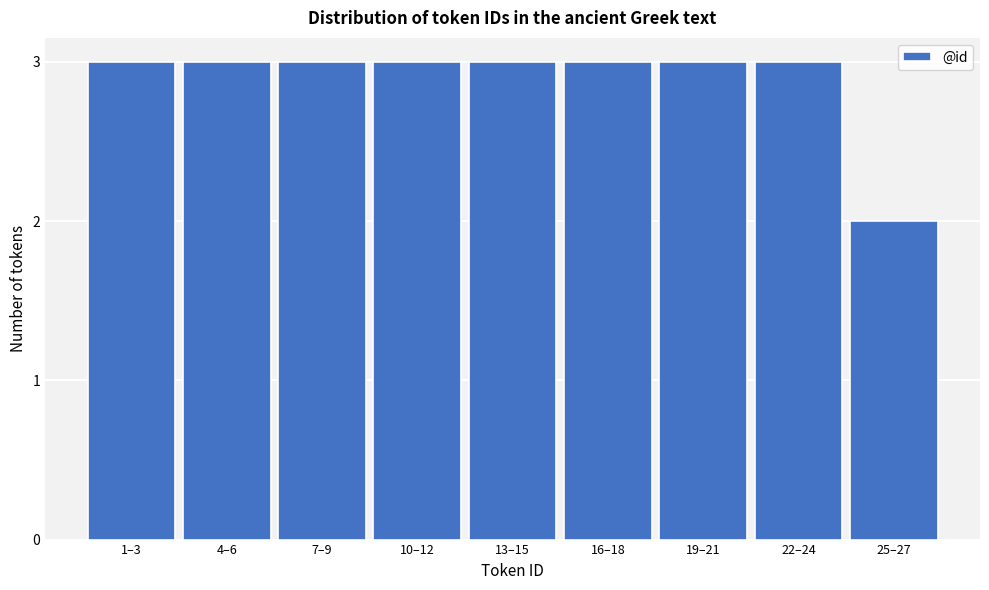

Reading left to right, extract all data points from this chart.

1–3=3	4–6=3	7–9=3	10–12=3	13–15=3	16–18=3	19–21=3	22–24=3	25–27=2